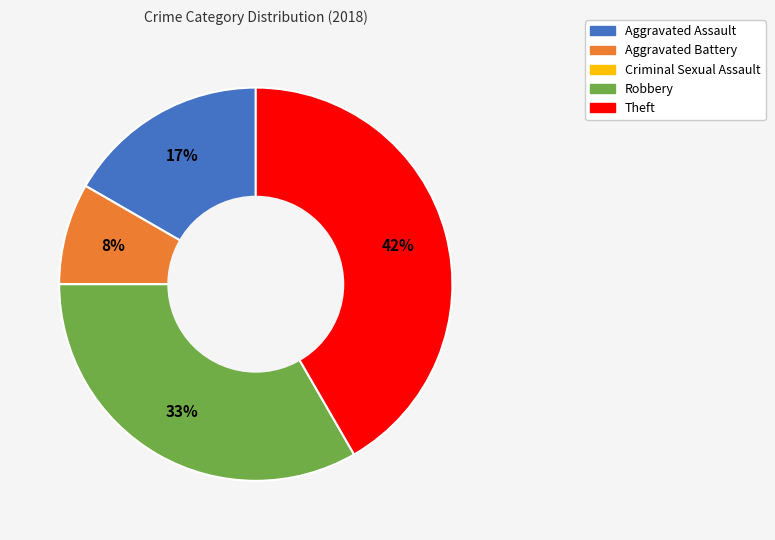

To the nearest percent, what portion does Theft represent?

42%